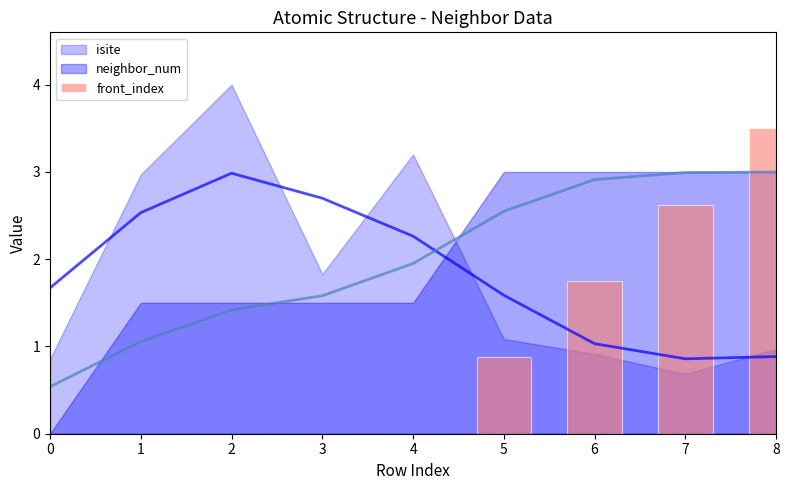

At which label is the value closest to 1?

5